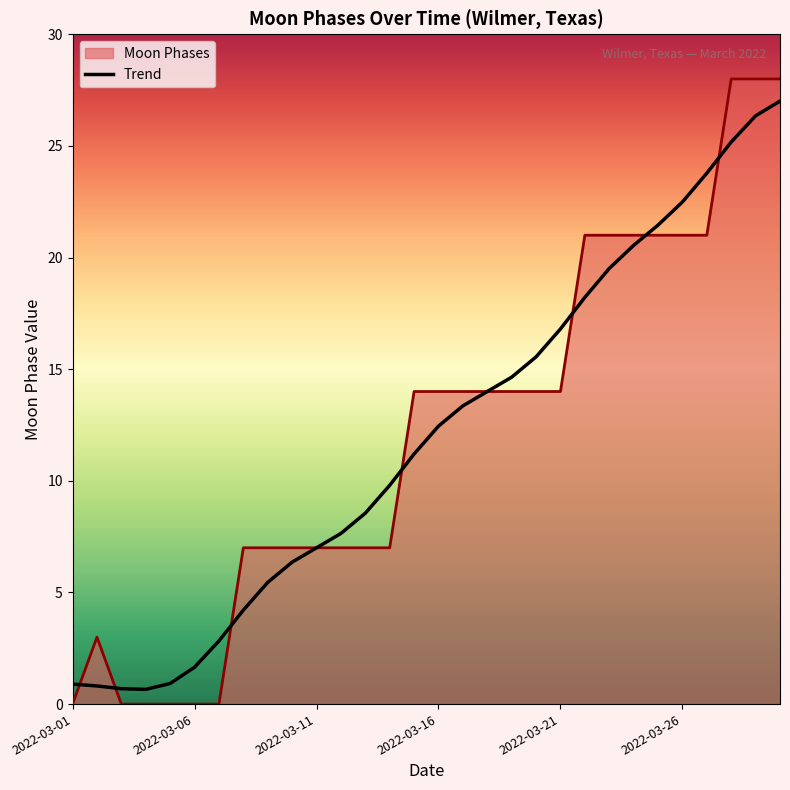

Which series has the widest spread of values?

Moon Phases